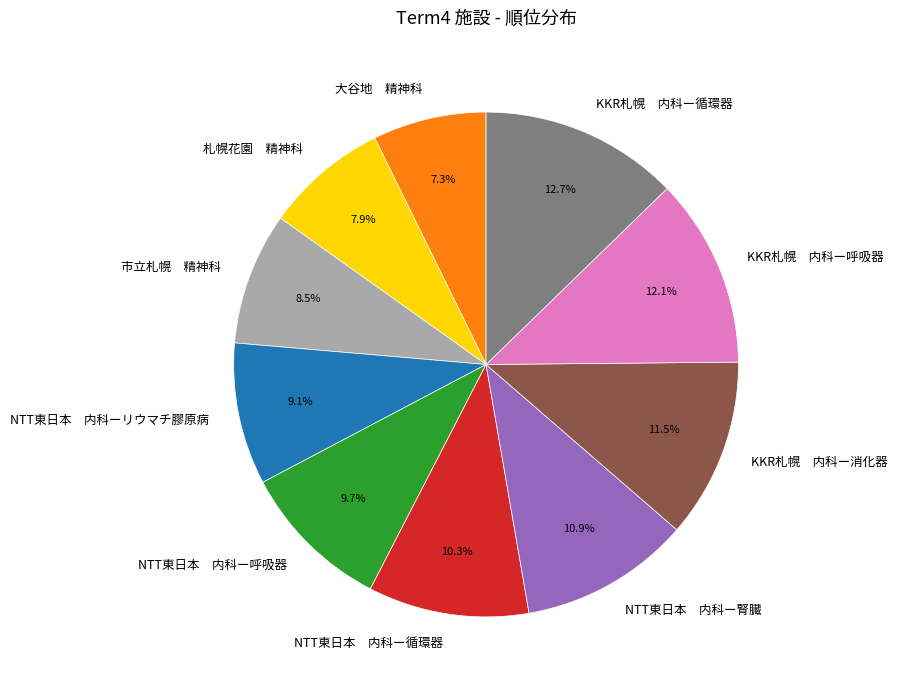

What is the total percentage of NTT東日本 内科ー循環器 and 札幌花園 精神科?

18.2%